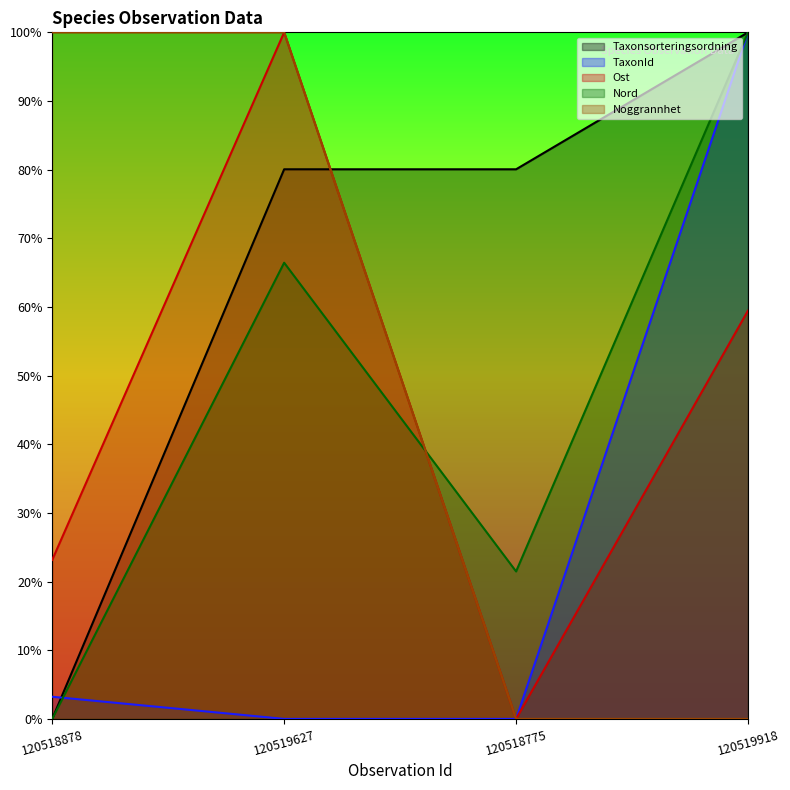

Is it true that Nord equals 0.5 at 120519918?

False